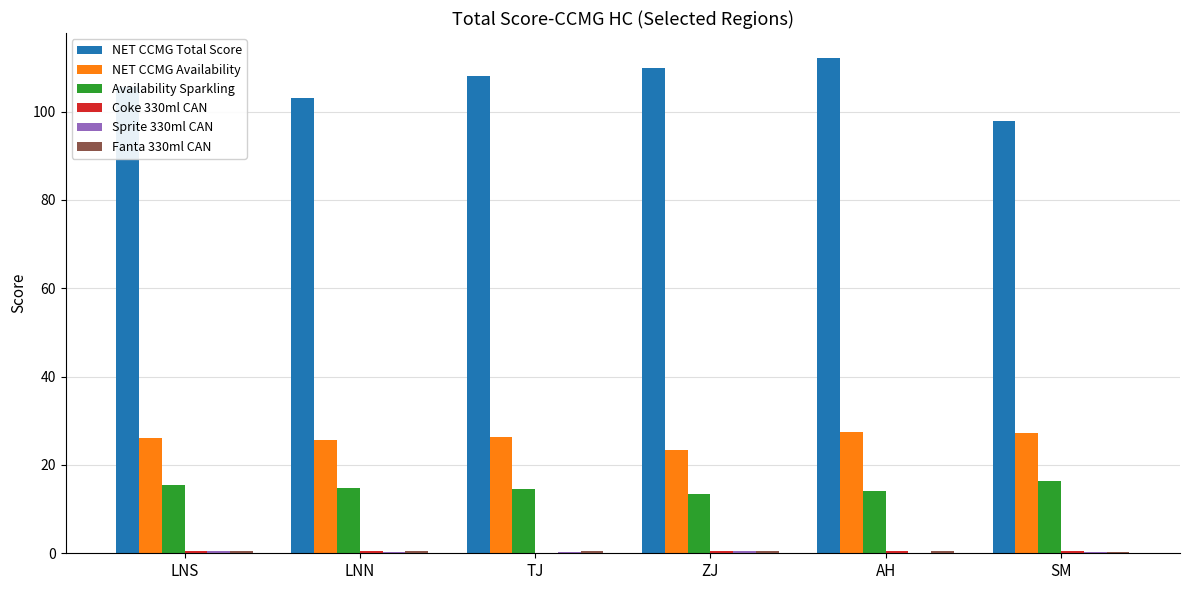

Which series has the largest total across all categories?

NET CCMG Total Score